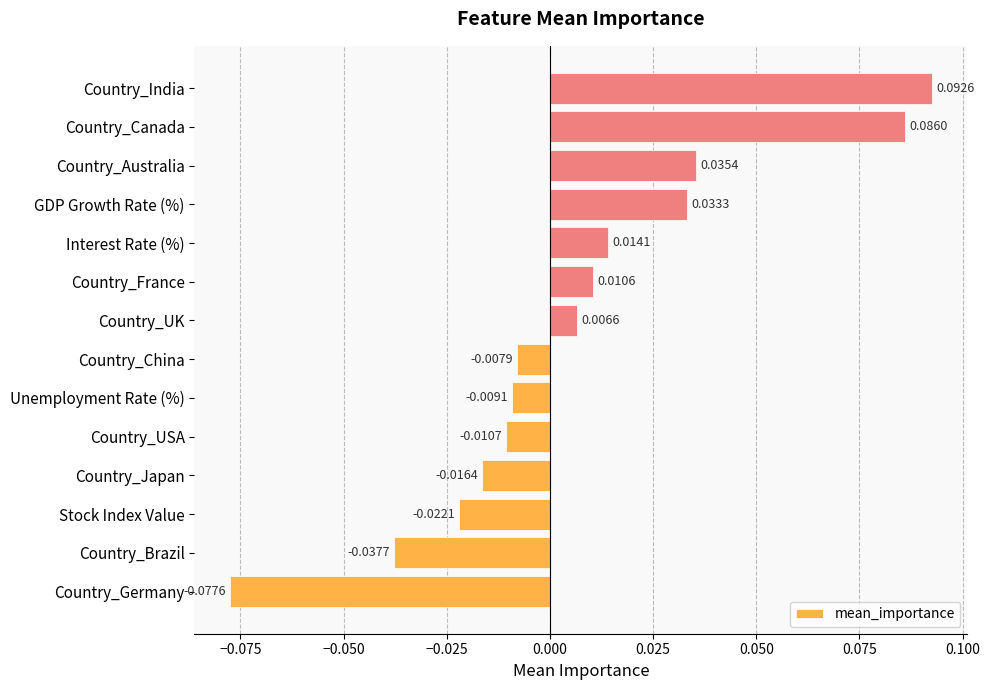

How many values are below 0?

7